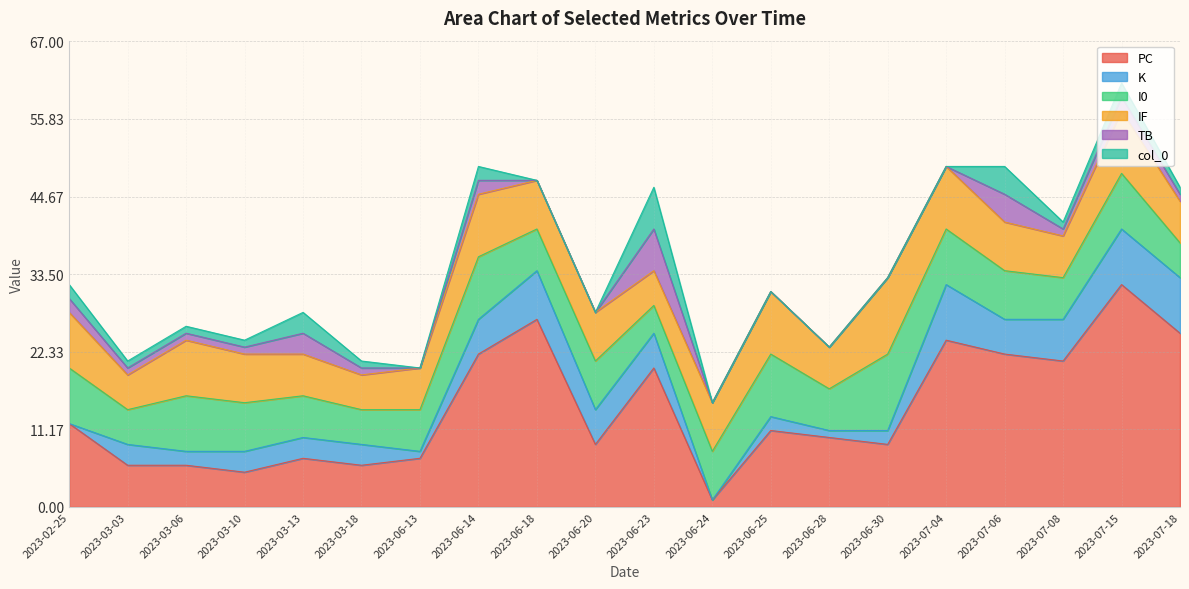

Which series changed the most between 2023-06-24 and 2023-07-15?

PC